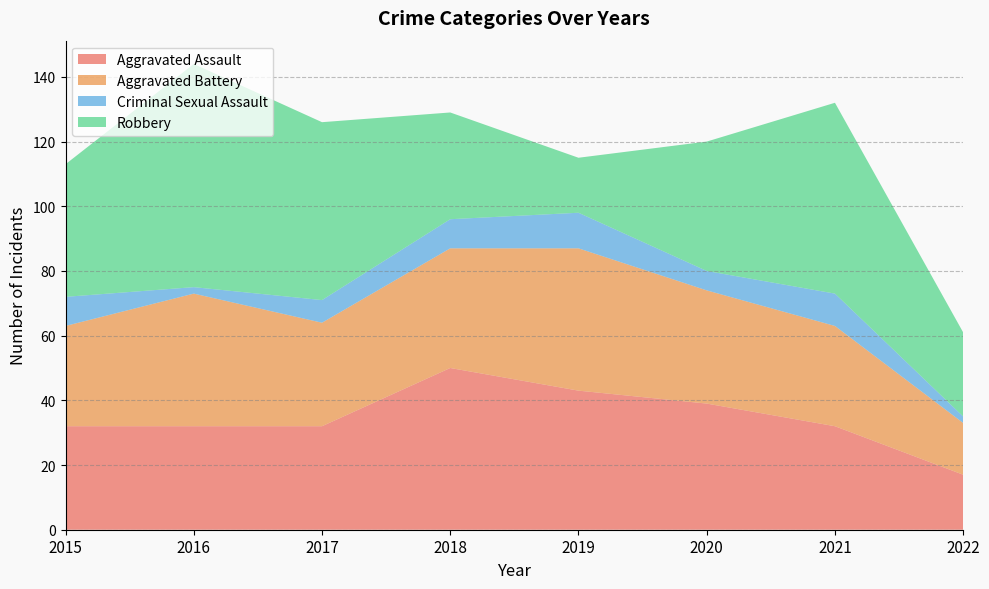

Reading left to right, transcribe all the data shown in this chart.

Aggravated Assault: 2015=32	2016=32	2017=32	2018=50	2019=43	2020=39	2021=32	2022=17
Aggravated Battery: 2015=31	2016=41	2017=32	2018=37	2019=44	2020=35	2021=31	2022=16
Criminal Sexual Assault: 2015=9	2016=2	2017=7	2018=9	2019=11	2020=6	2021=10	2022=2
Robbery: 2015=41	2016=69	2017=55	2018=33	2019=17	2020=40	2021=59	2022=26